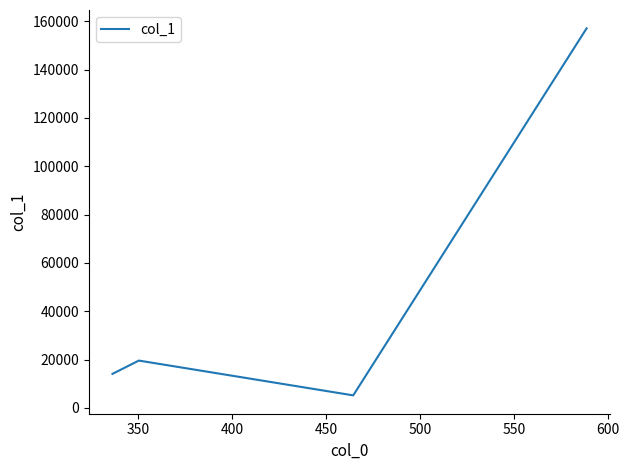

What is the smallest value displayed?

5159.9